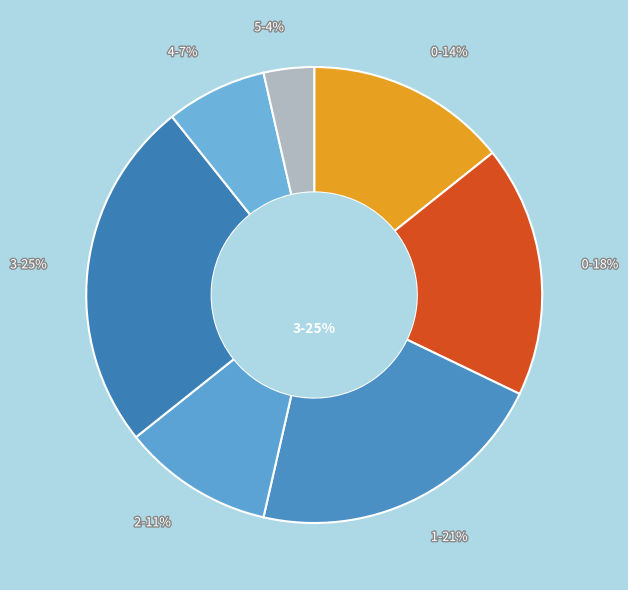

To the nearest percent, what is the difference between the 0 and 2 slice percentages?

7%